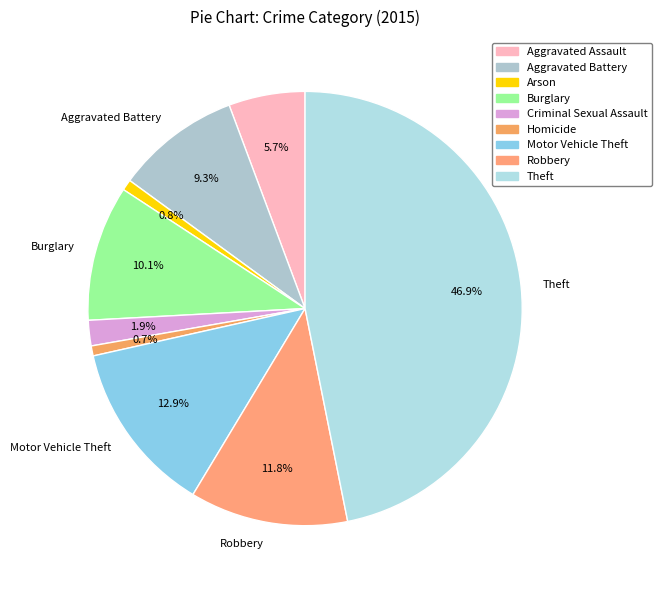

How many slices are in this pie chart?

9